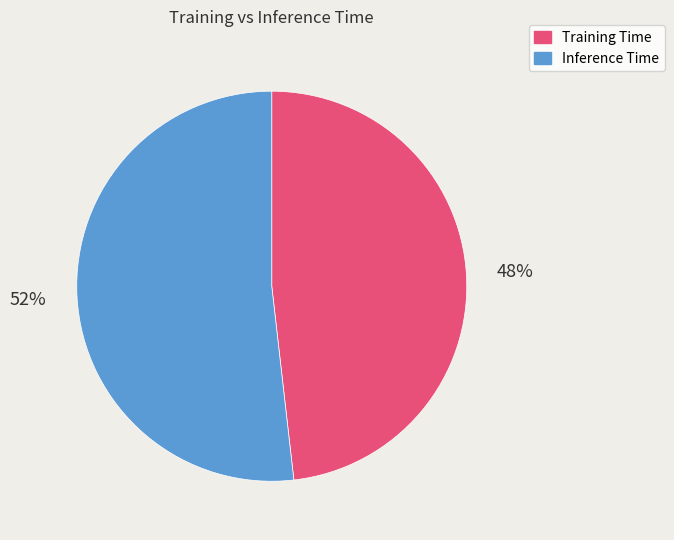

True or false: Inference Time accounts for 66% of the total.

False